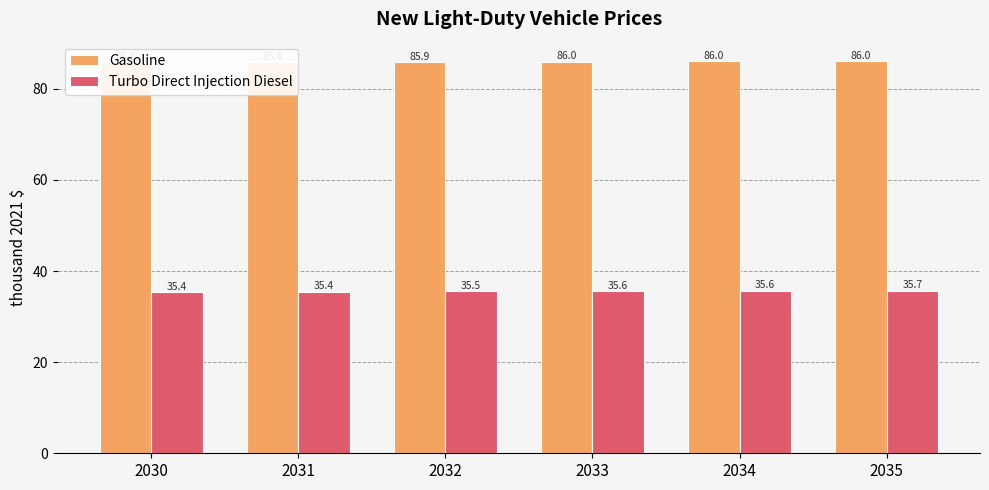

True or false: Gasoline has a value of 135.0 at 2031.

False